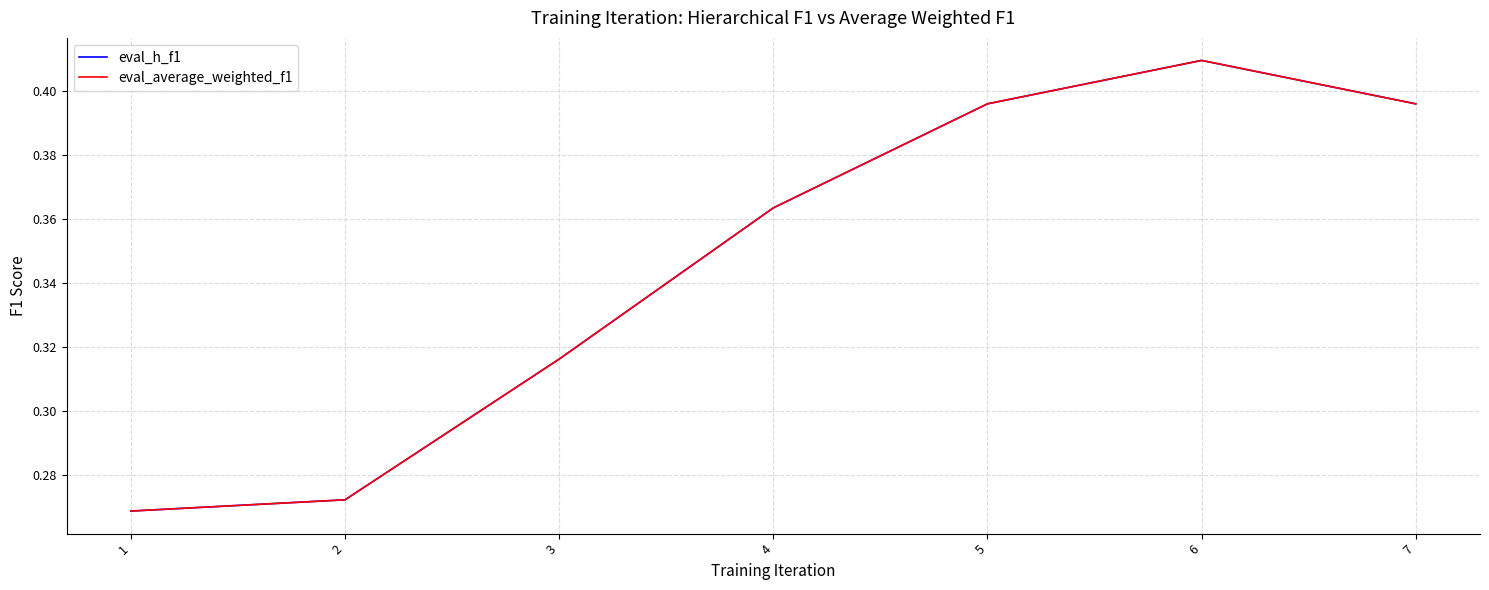

What is the difference between the maximum and second lowest values in the eval_average_weighted_f1 series?

0.1